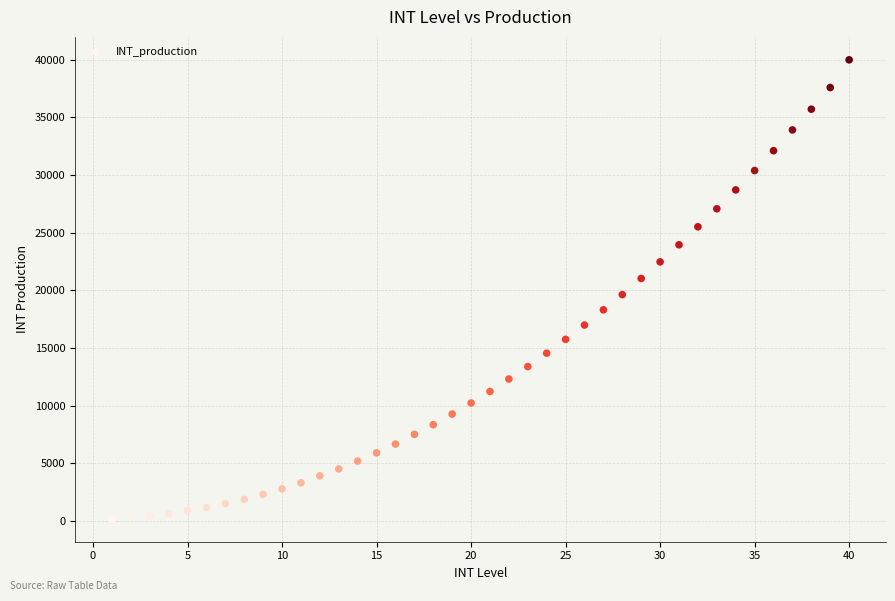

What Y value in the scatter plot is closest to 20100?

19640